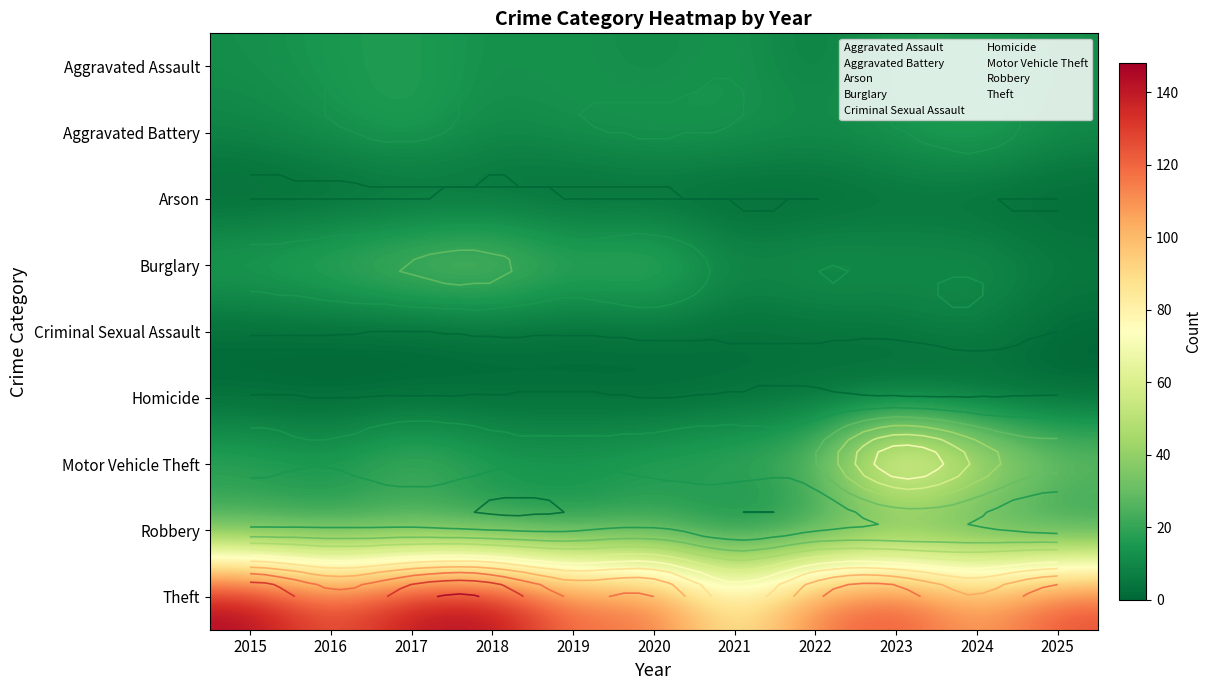

True or false: Aggravated Assault has a value of 10 at 2016.

False